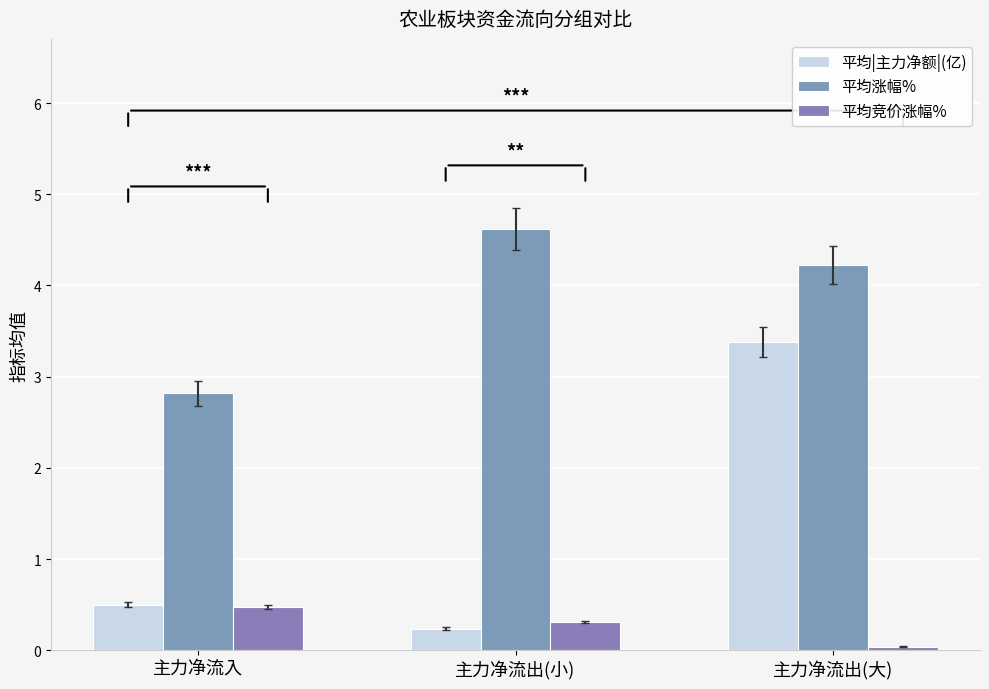

Is the value of 平均竞价涨幅% at 主力净流出(大) greater than the value of 平均涨幅% at 主力净流出(小)?

No